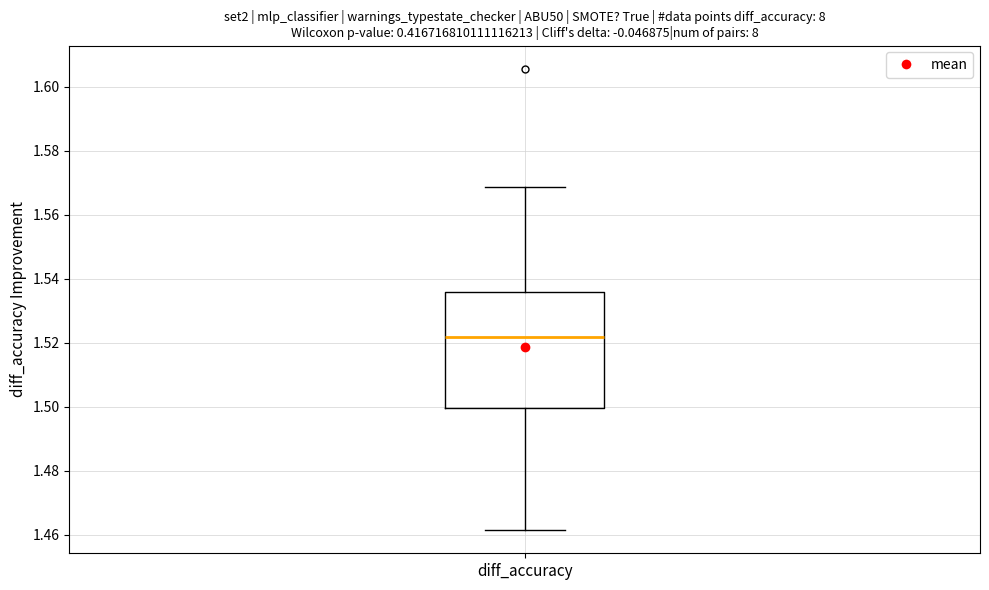

Where is the lower edge of the box for diff_accuracy on the y-axis? The values are not printed on the chart, so give them approximately, as read against the axis.

1.500